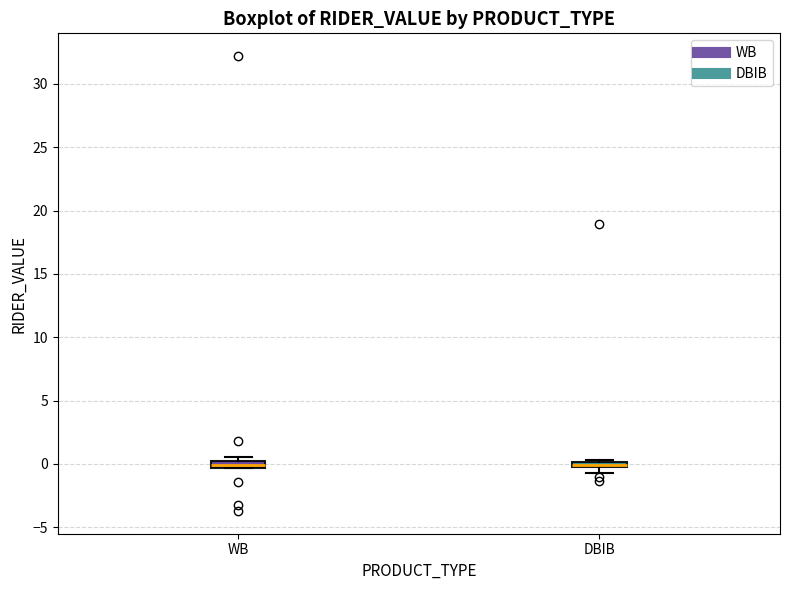

Where is the lower edge of the box for DBIB on the y-axis? The values are not printed on the chart, so give them approximately, as read against the axis.

-0.5